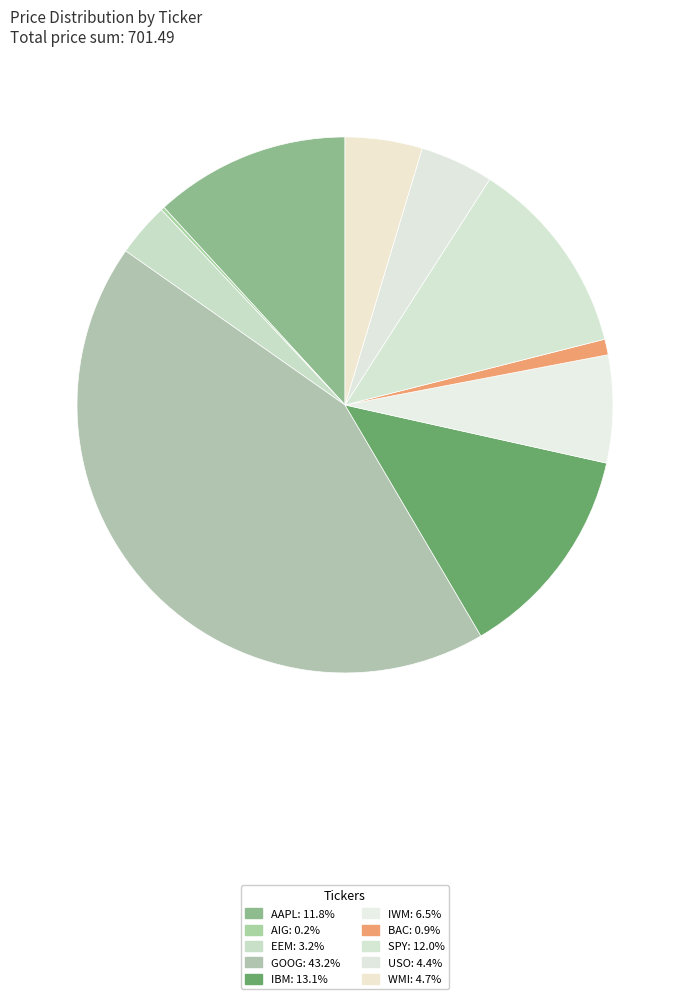

The GOOG slice represents 58% of the pie. True or false?

False